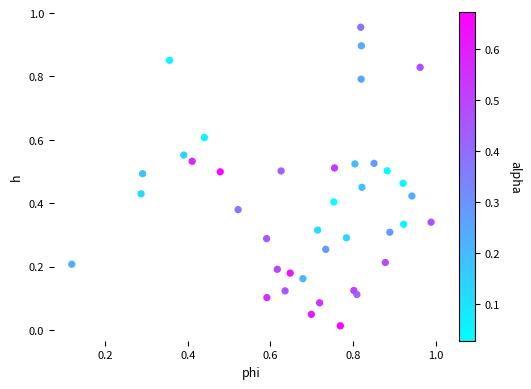

Count the number of points in this scatter plot.

40